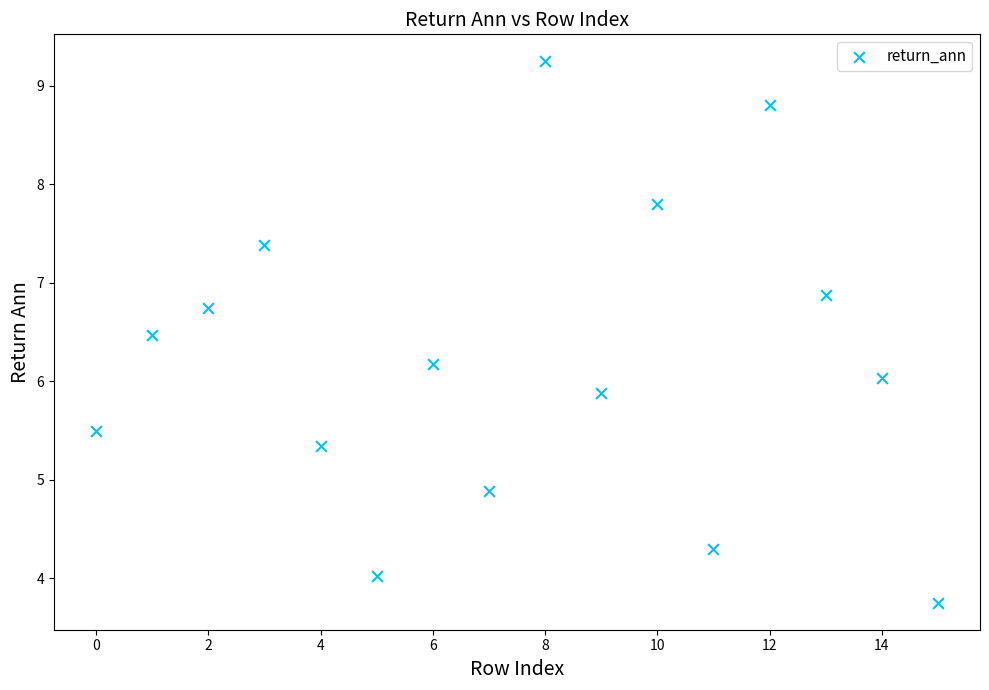

What is the range of Y values (max minus min)?

5.5